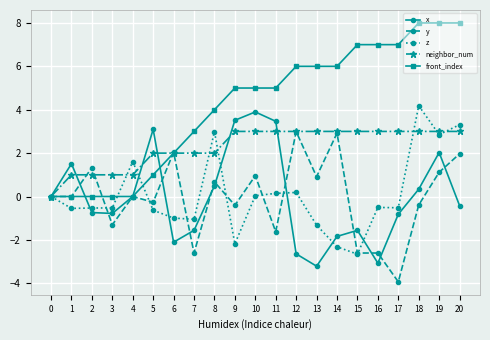

True or false: z has a value of -1.7 at 7.

False